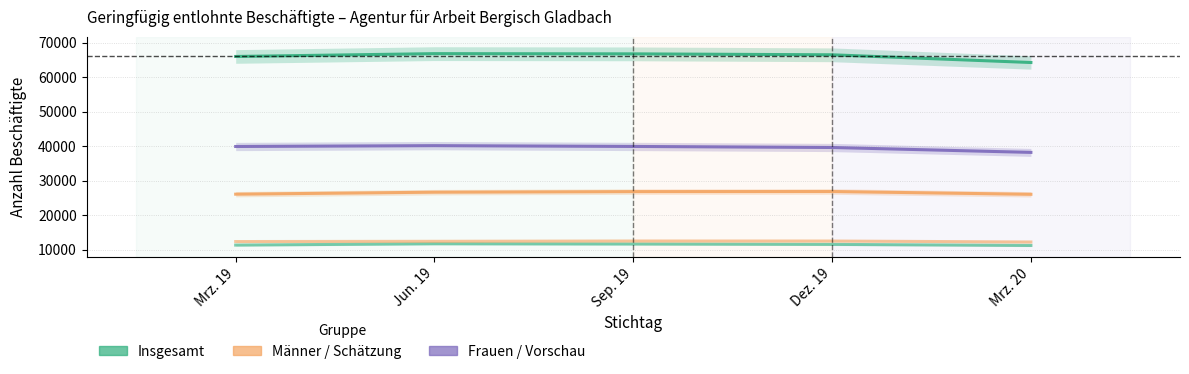

How many lines are shown in the chart?

5